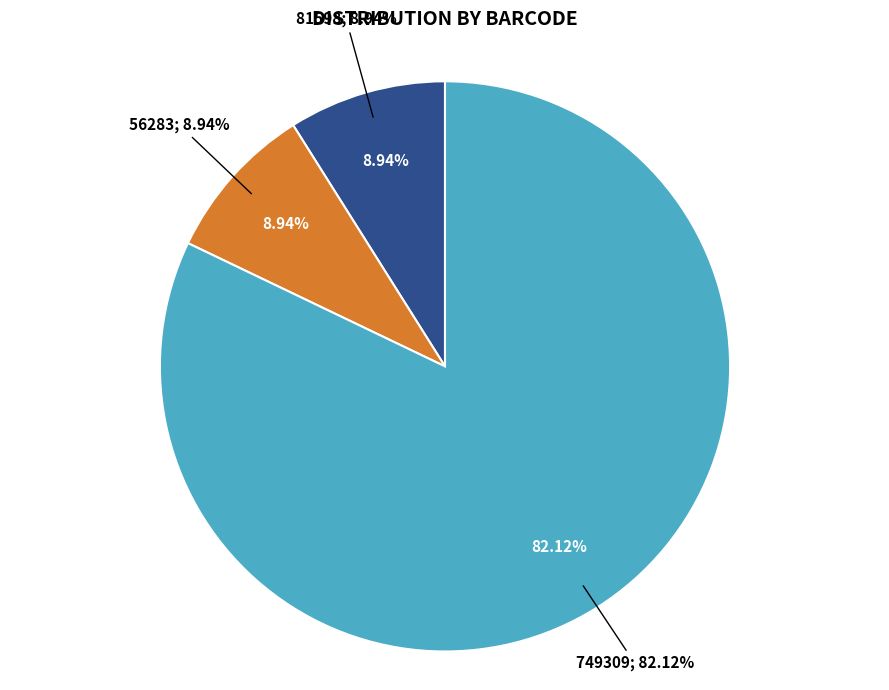

Rank the categories by value from highest to lowest.

749309, 81598, 56283